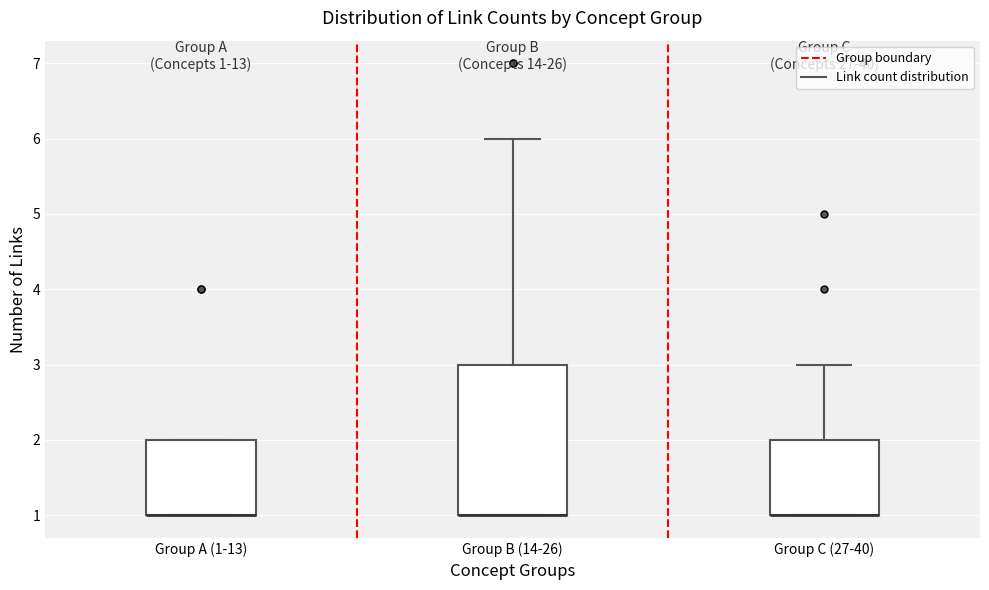

Comparing the boxes themselves (not the whiskers), which one is the tallest?

Group B (14-26)